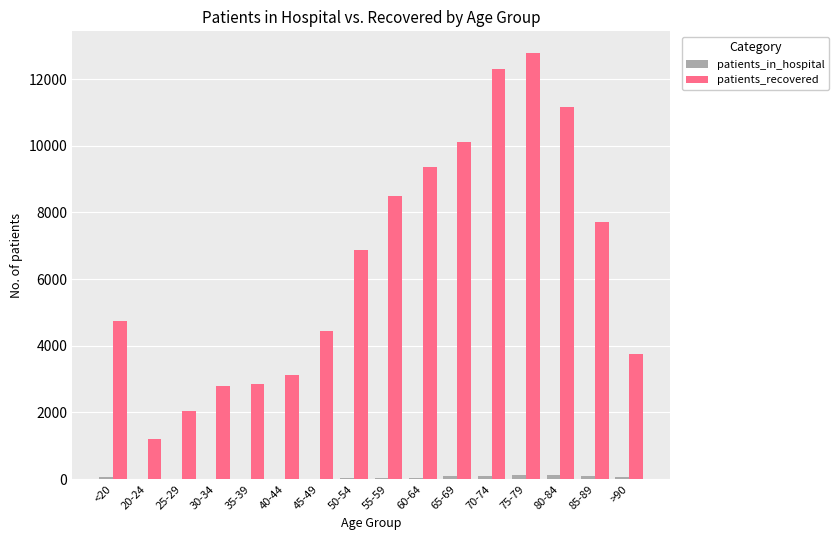

Which category has the highest value across all series?

75-79